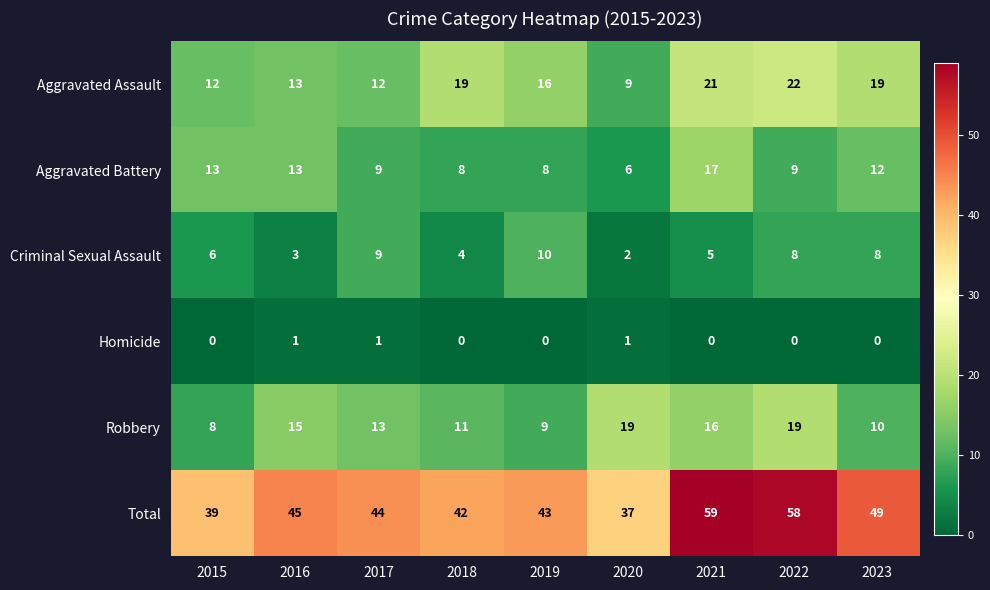

What is the maximum value shown in the chart?

59